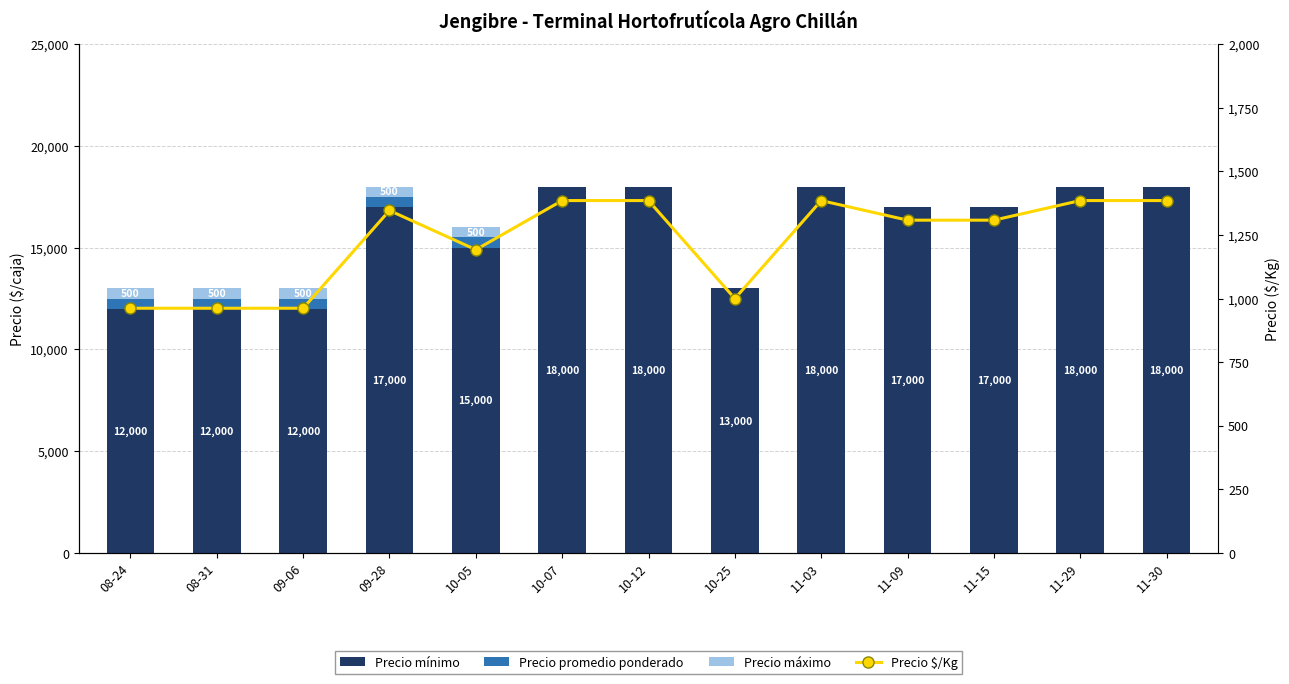

Which series has the widest spread of values?

Precio mínimo